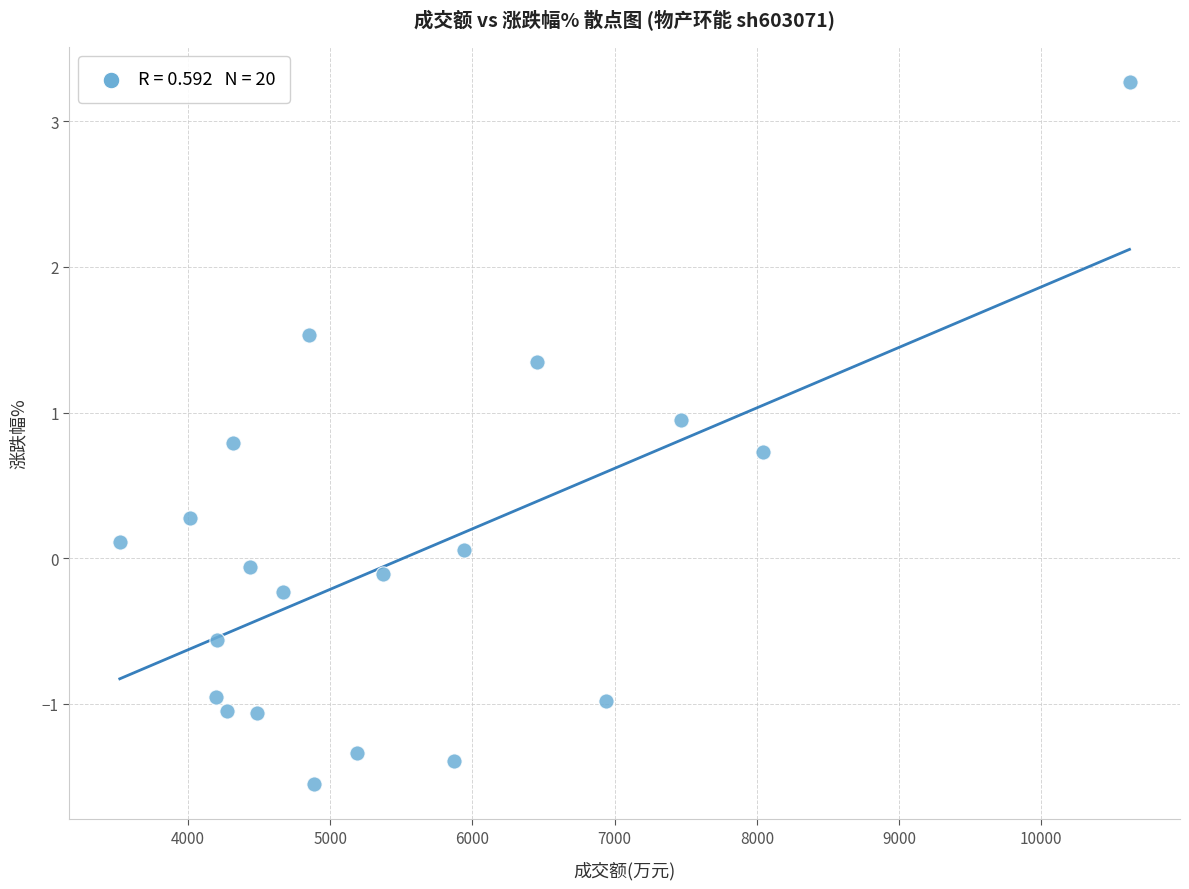

What is the range of X values (max minus min)?

7099.0